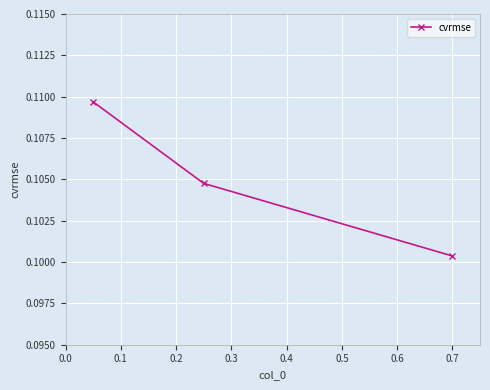

What is the sum of all values?

0.3